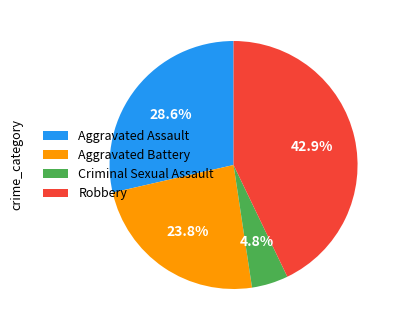

Rank the categories by value from lowest to highest.

Criminal Sexual Assault, Aggravated Battery, Aggravated Assault, Robbery